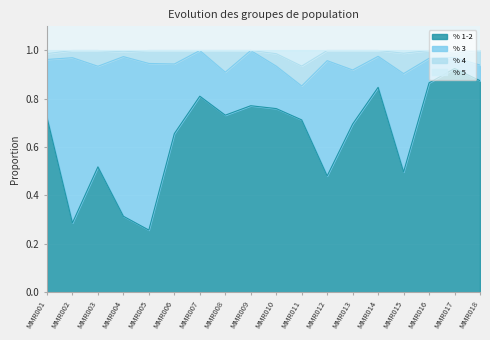

What is the total value across all series at MMR018?

1.0